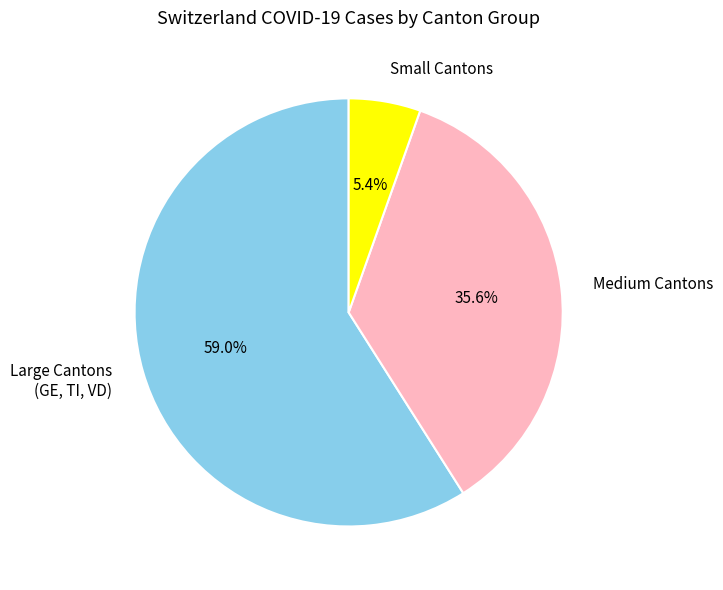

Is there a majority slice in this chart?

Yes